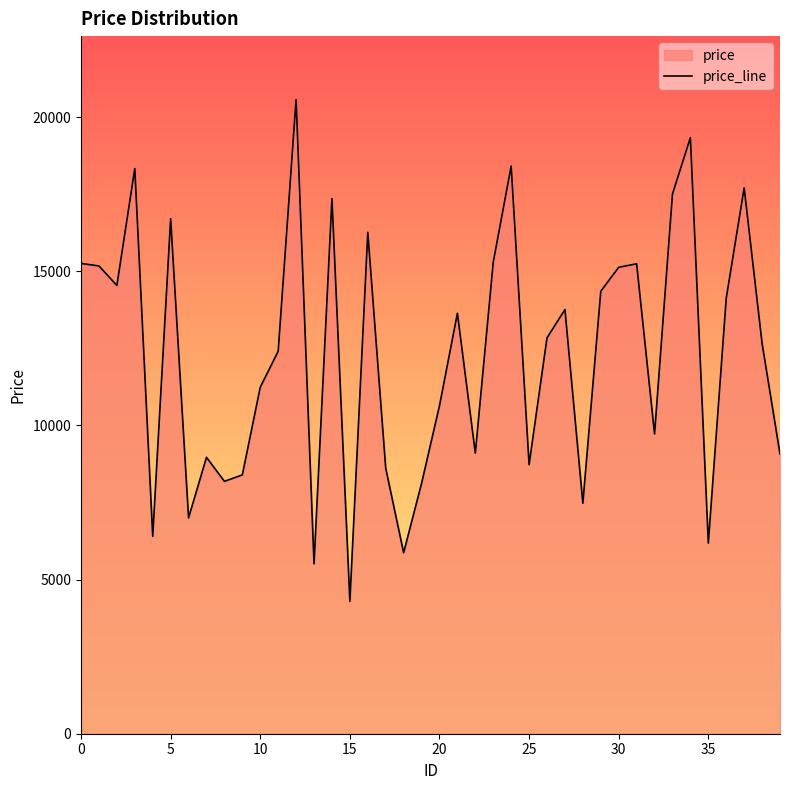

What is the value of the 19th point from the left?

5870.5